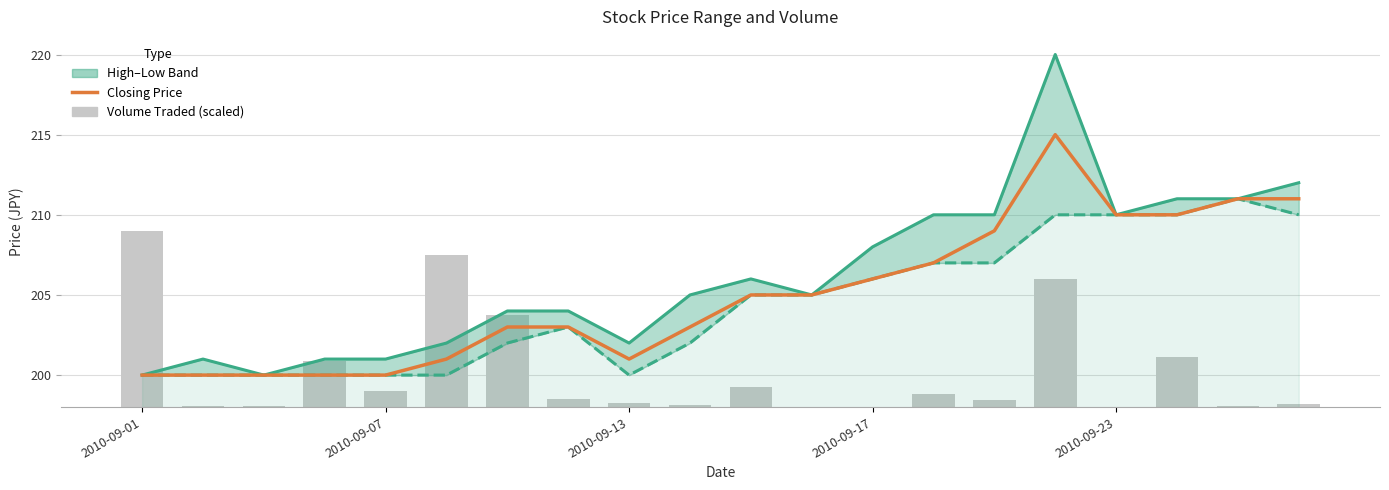

Which series changed the most between 2010-09-13 and 2010-09-17?

Volume Traded